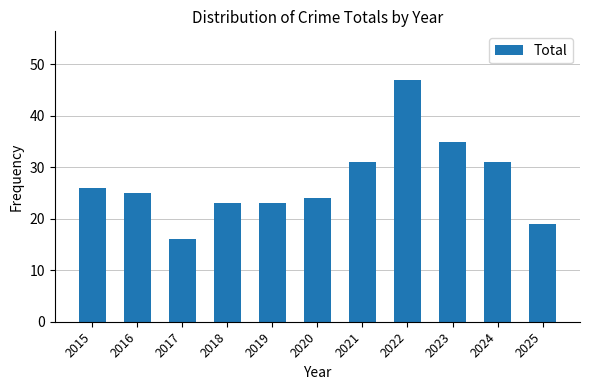

What is the change in value from 2017 to 2020?

+8